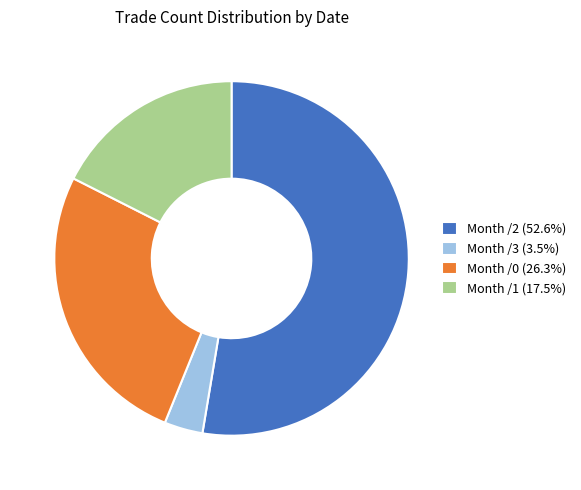

How many segments does this pie chart have?

4